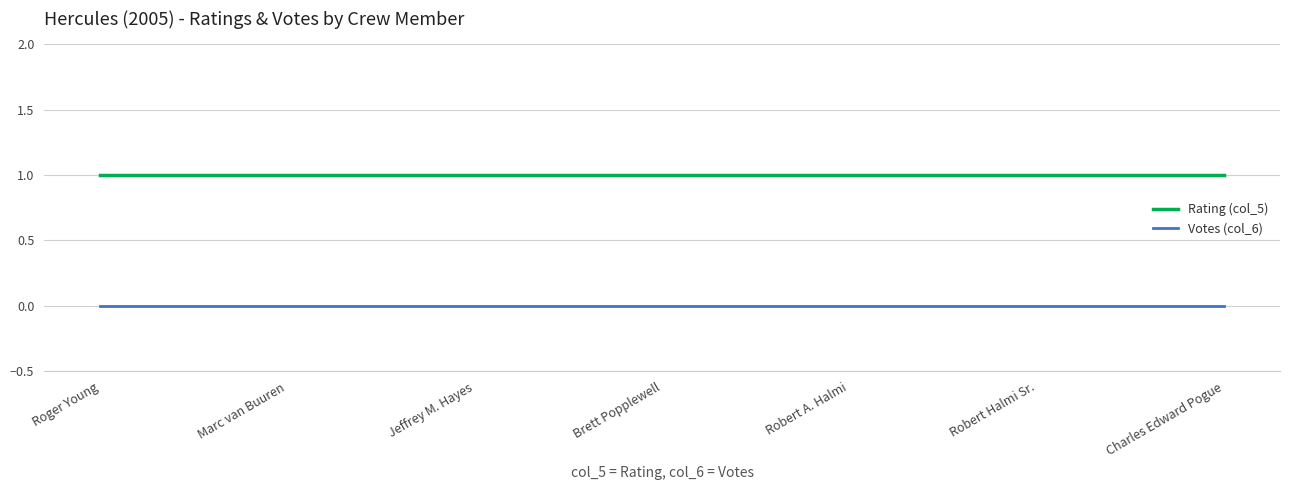

What position from the right is Charles Edward Pogue?

1